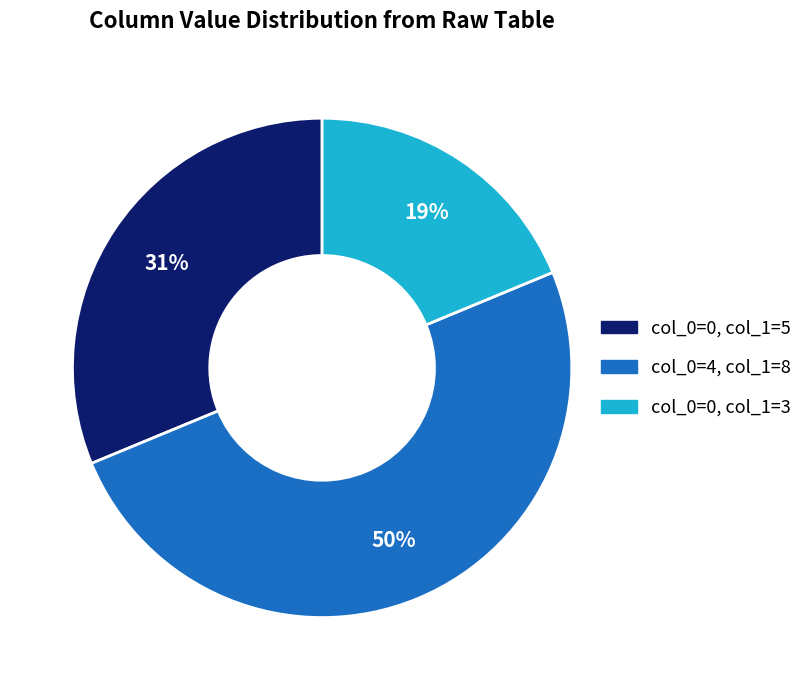

To the nearest percent, what is the average slice percentage?

33%